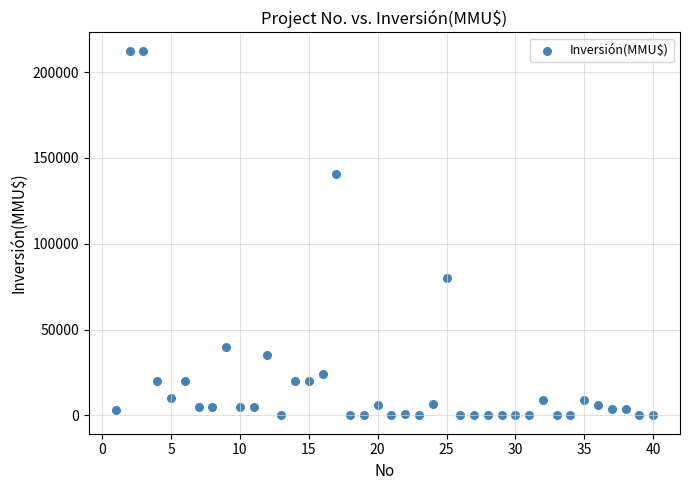

What Y value in the scatter plot is closest to 106250?

80000